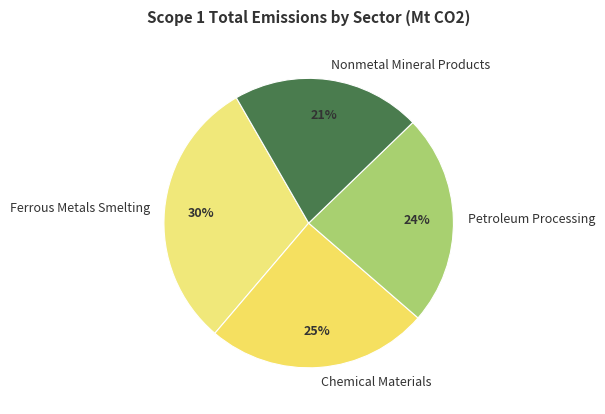

To the nearest percent, what portion does Petroleum Processing represent?

24%